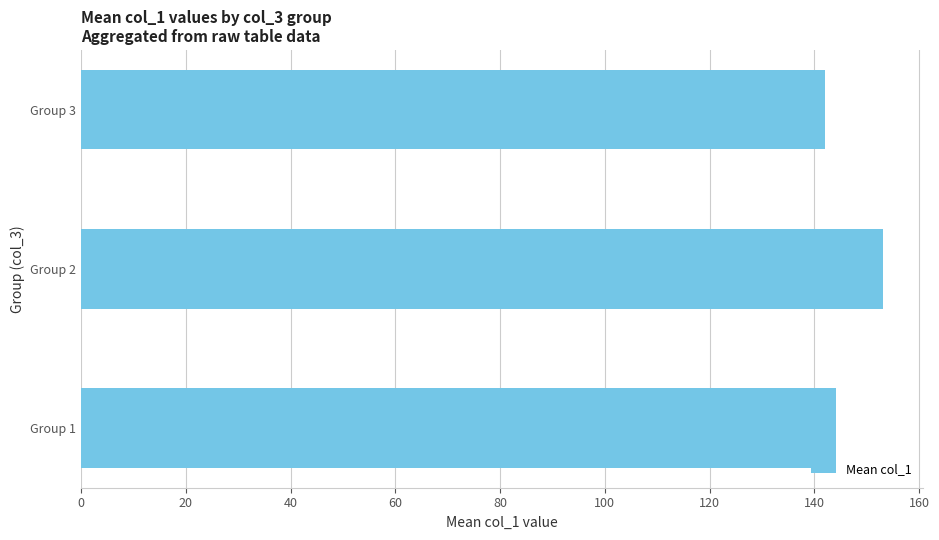

What is the average value?

146.4